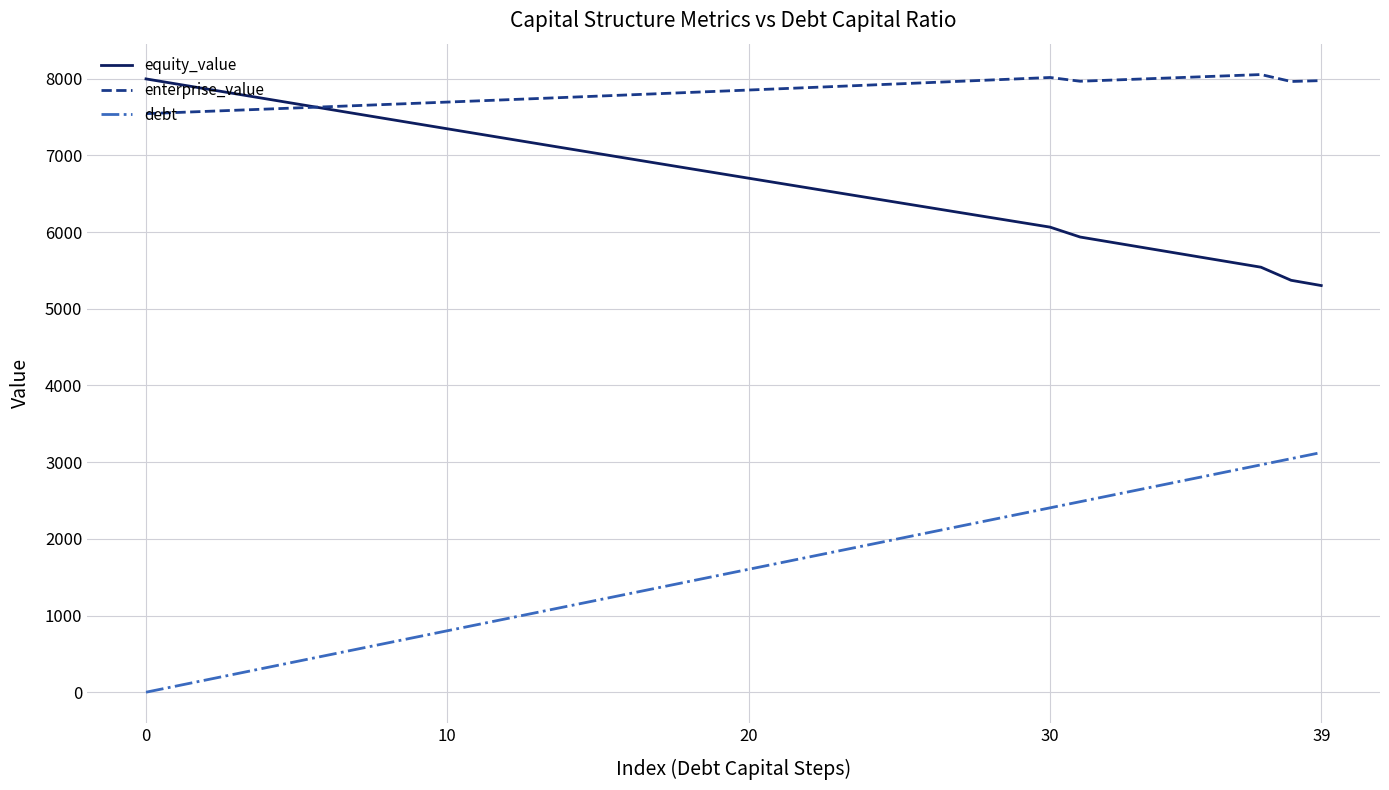

What is the highest value of the debt series?

3125.5